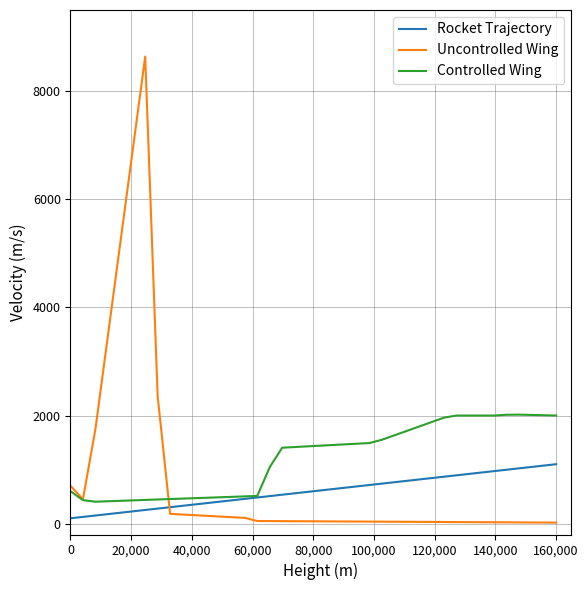

Which series has the widest spread of values?

Uncontrolled Wing